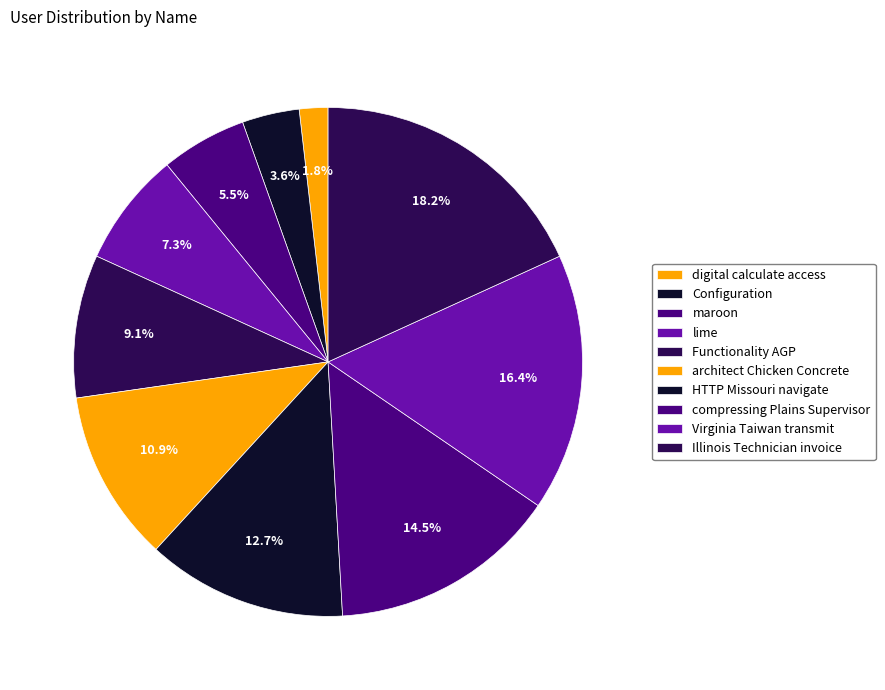

The Virginia Taiwan transmit slice represents 31% of the pie. True or false?

False